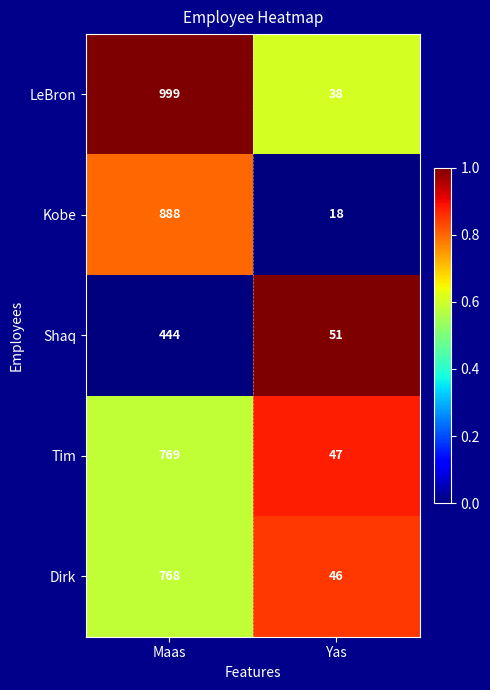

Rank the series at Yas from highest to lowest value.

Shaq, Tim, Dirk, LeBron, Kobe